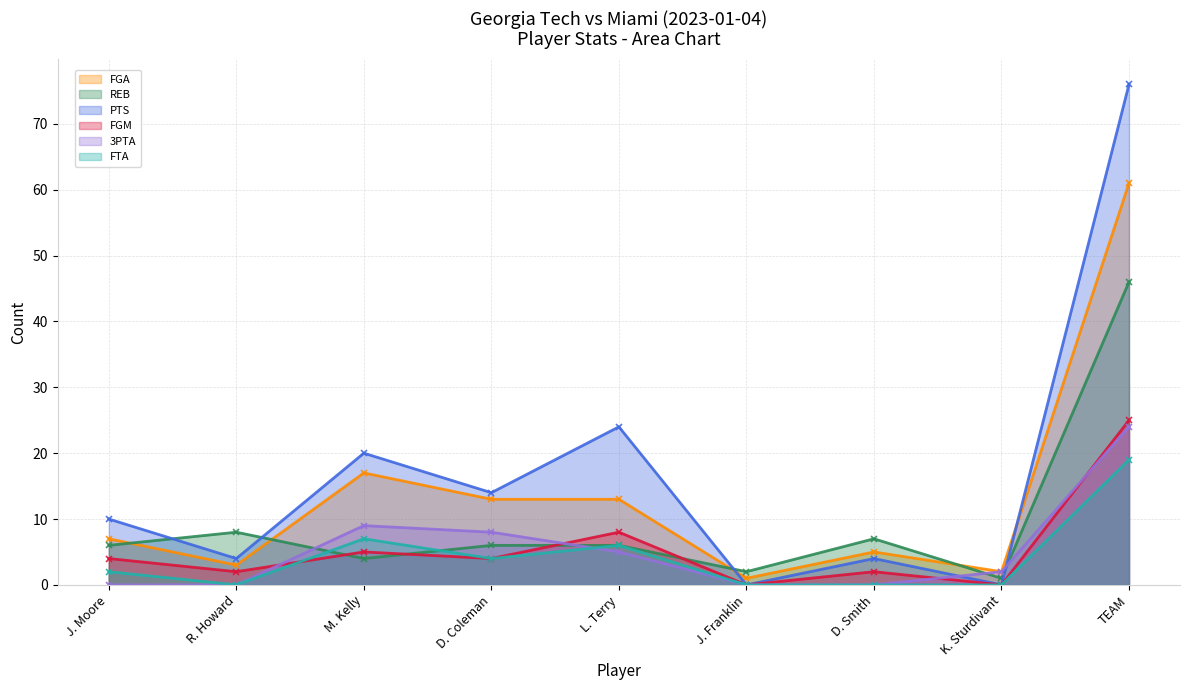

Does the chart have visible grid lines?

Yes